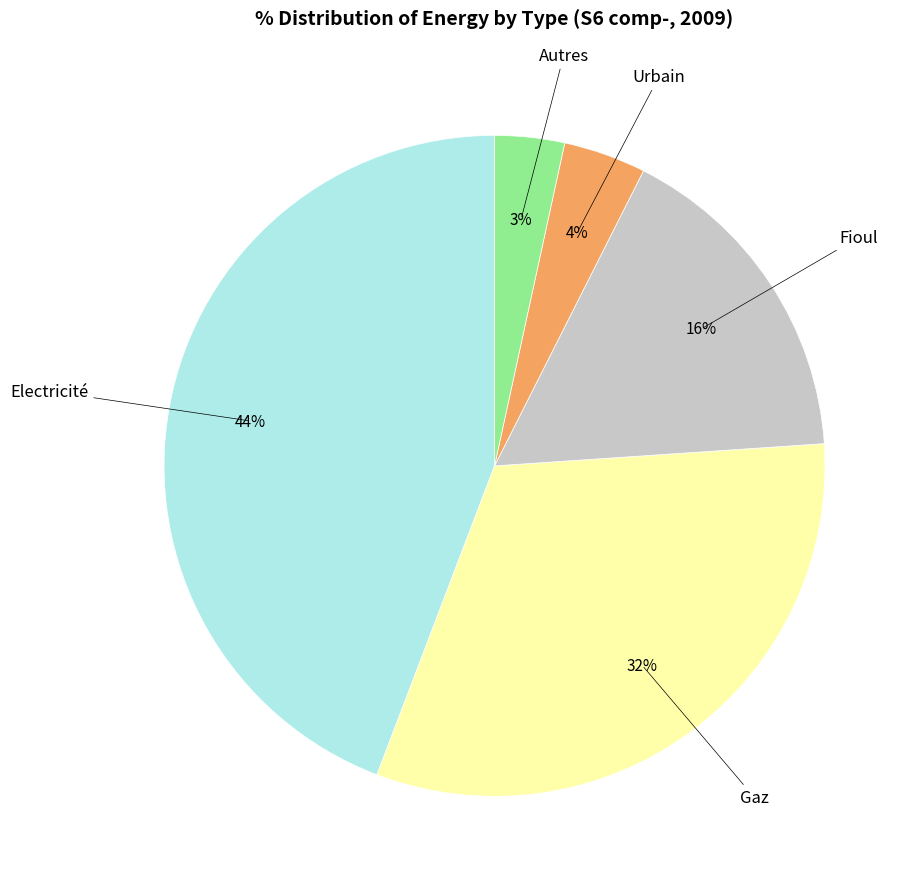

Is the sum of Urbain and Autres greater than half?

No